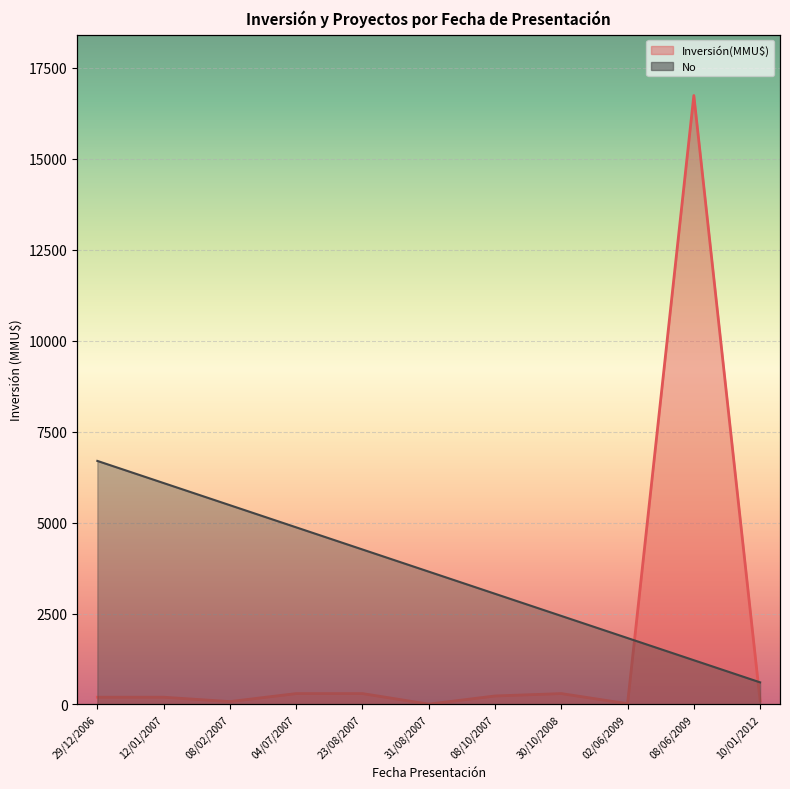

What is the label of the 5th point from the right?

08/10/2007